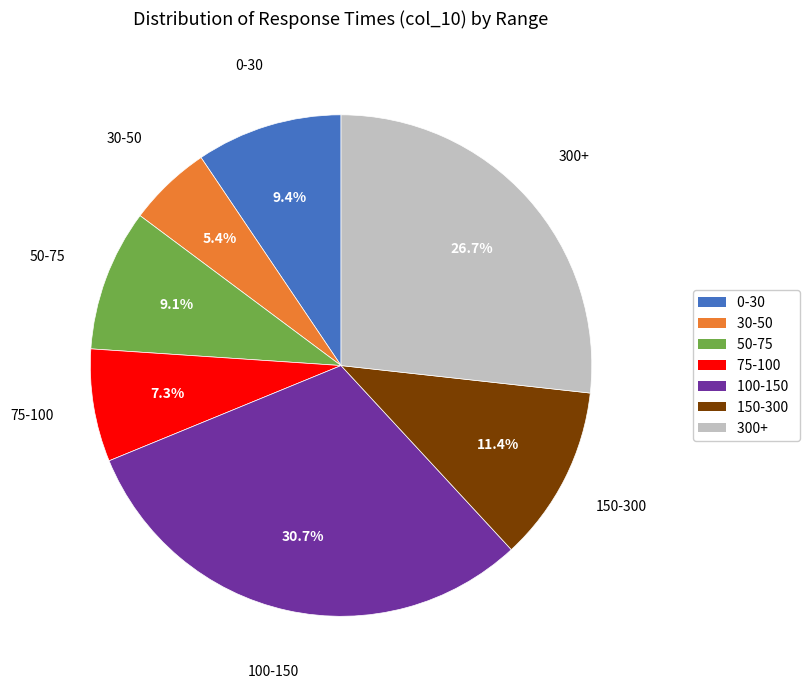

What is the largest slice in the pie chart?

100-150